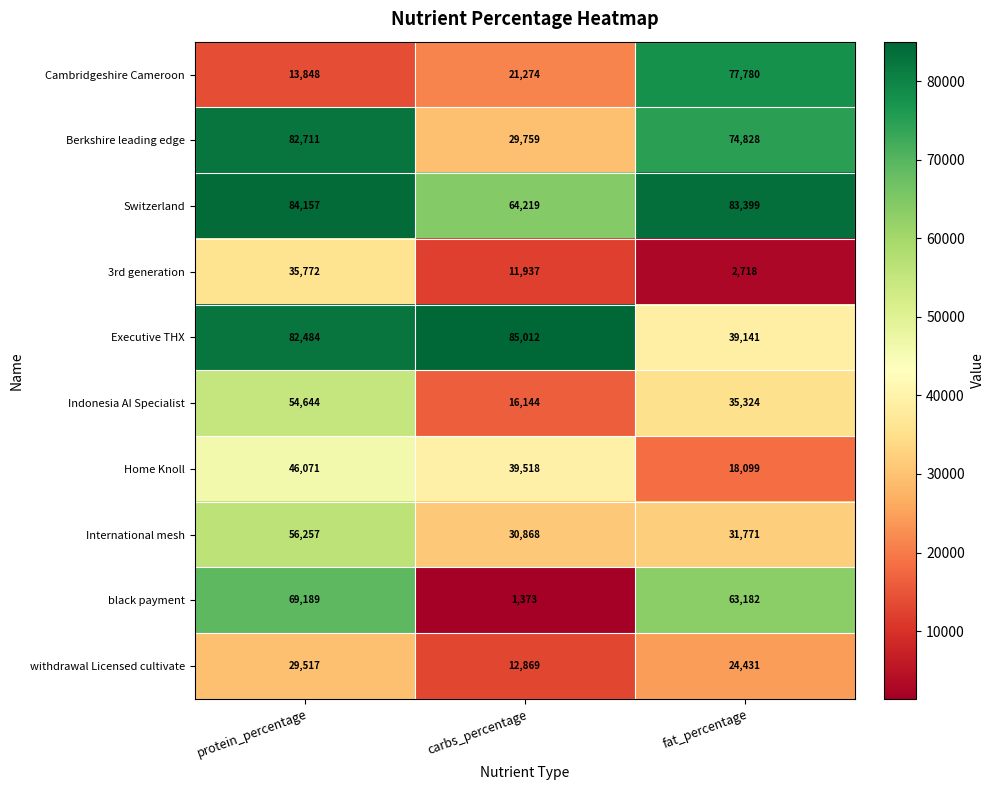

Is the value of Indonesia AI Specialist at protein_percentage greater than the value of International mesh at carbs_percentage?

Yes